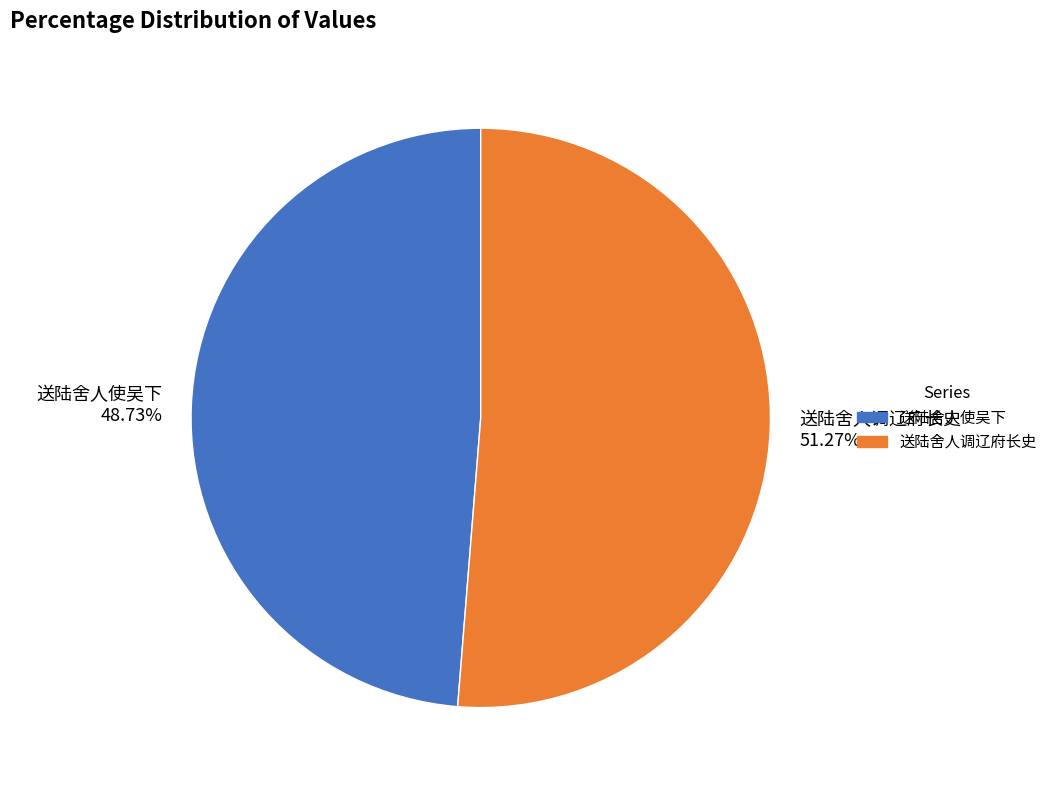

The 送陆舍人使吴下 slice represents 60% of the pie. True or false?

False